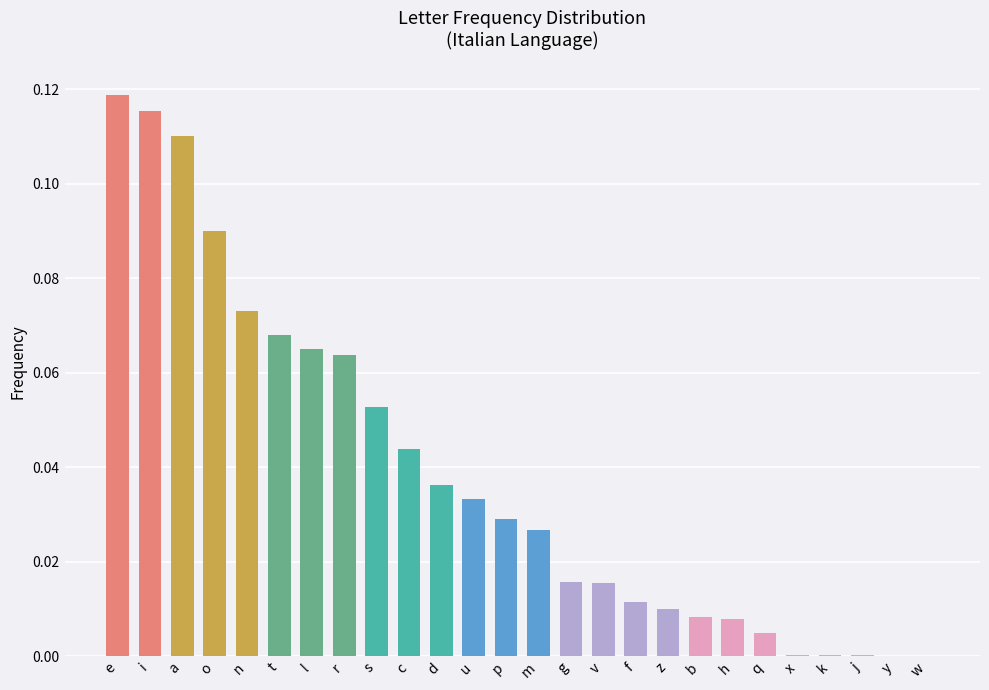

Which category has the highest value across all series?

e